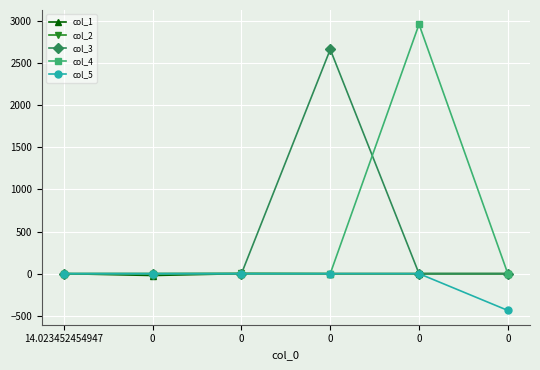

True or false: col_5 has a value of 223.9 at 0.

False